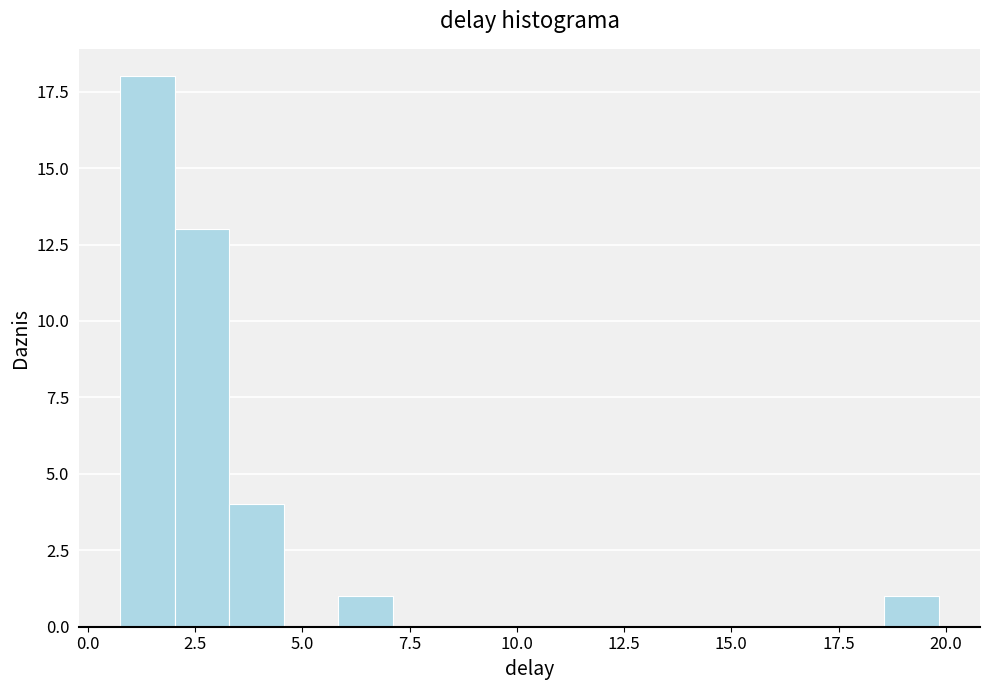

Around what value on the x-axis is the tallest bar? Give the approximate position of its centre, as read against the axis.

1.5